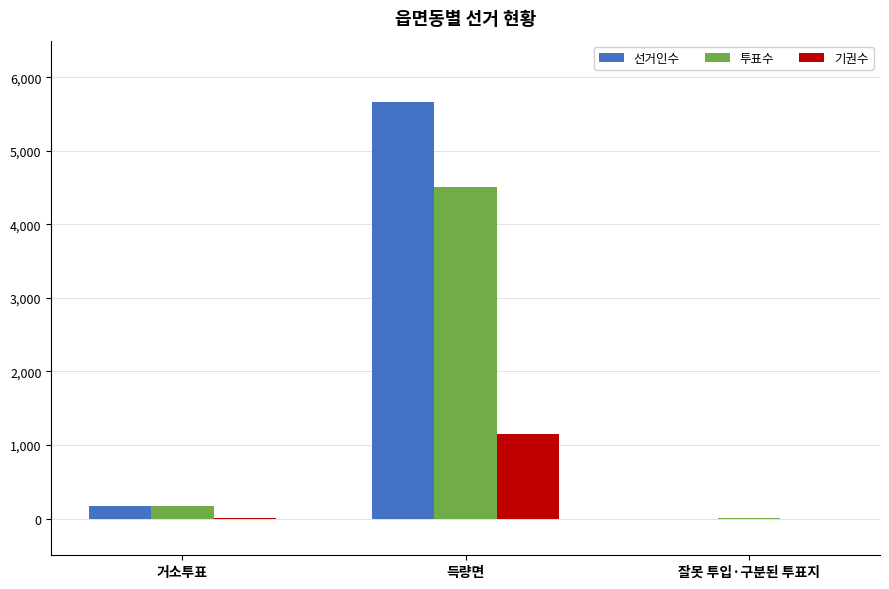

At which category does the chart reach its peak across all series?

득량면